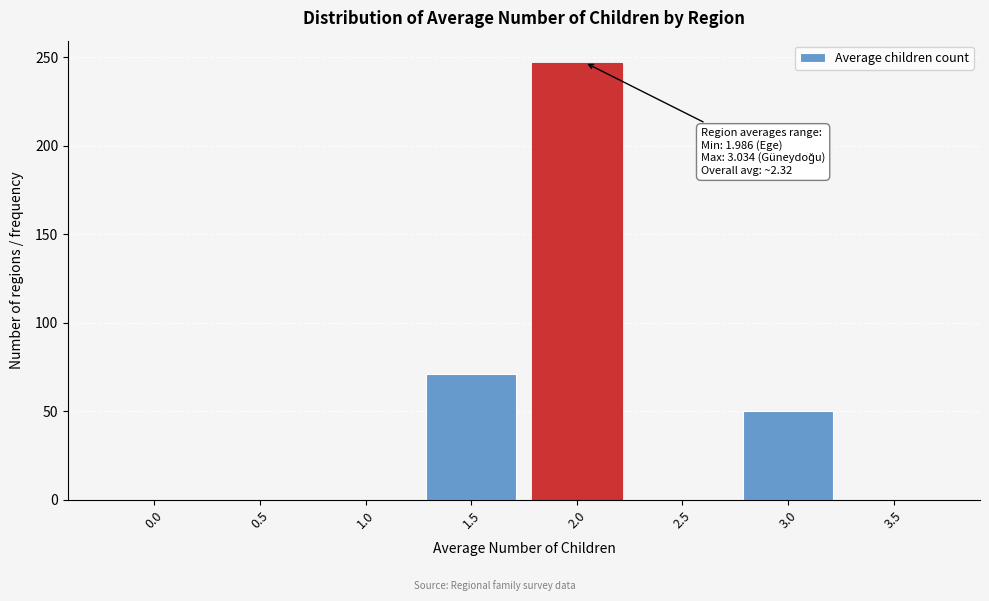

Reading left to right, list all the values displayed in this chart.

0.0=0	0.5=0	1.0=0	1.5=71	2.0=247	2.5=0	3.0=50	3.5=0